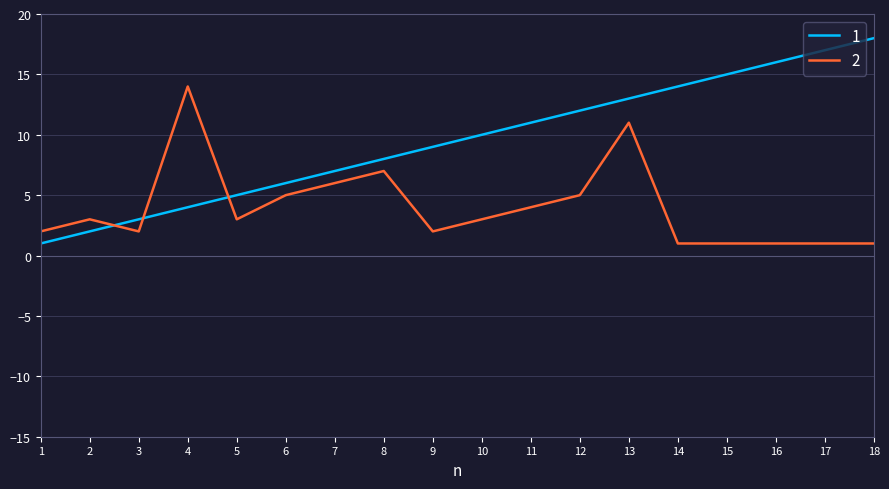

The 2 series shows 14 at 4. True or false?

True